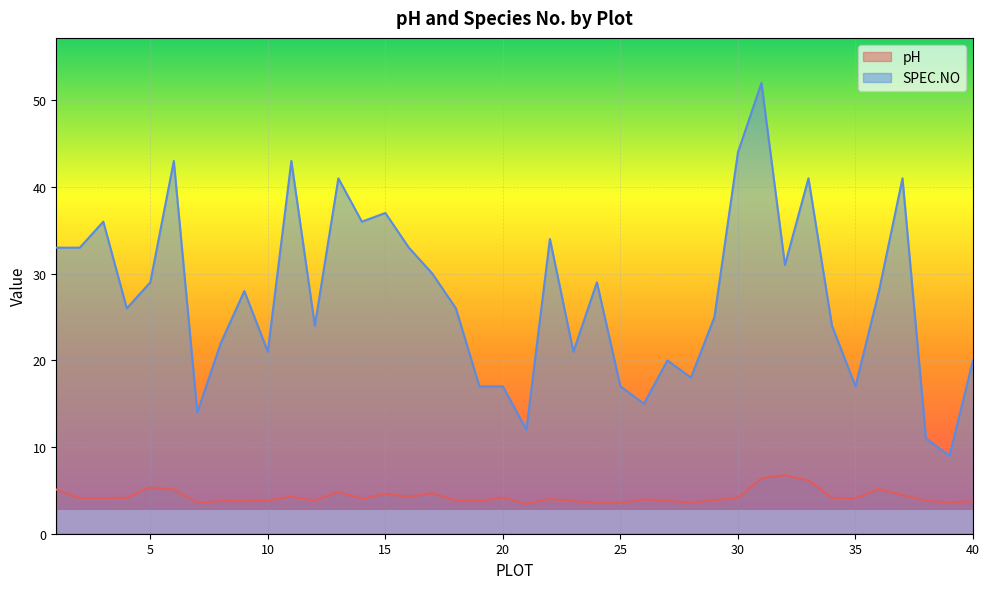

What is the sum of all pH values?

171.0